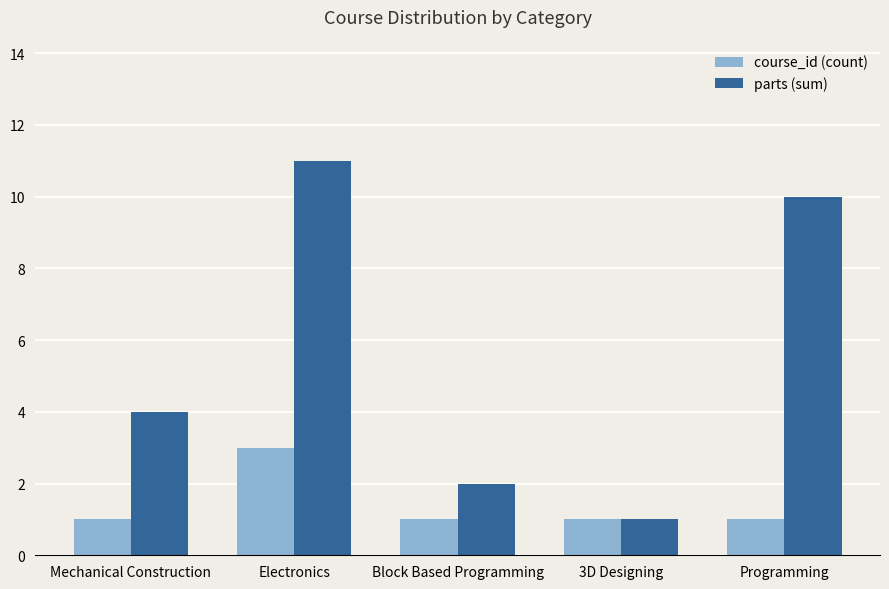

The parts (sum) series shows 5 at Electronics. True or false?

False